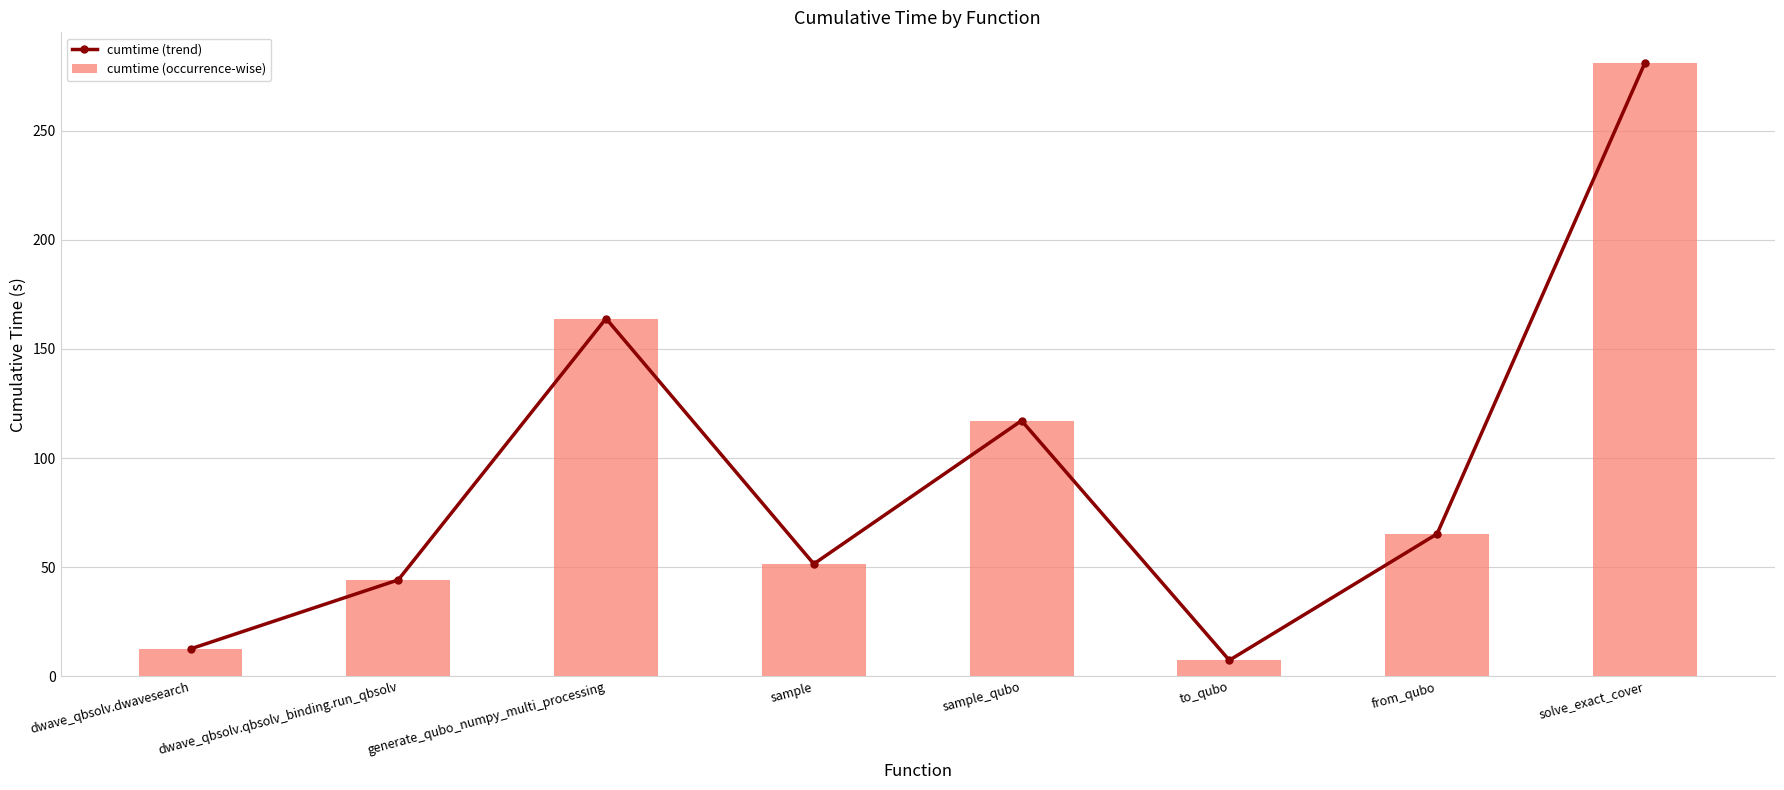

List the labels in order of cumtime (occurrence-wise) value, smallest first.

to_qubo, dwave_qbsolv.dwavesearch, dwave_qbsolv.qbsolv_binding.run_qbsolv, sample, from_qubo, sample_qubo, generate_qubo_numpy_multi_processing, solve_exact_cover